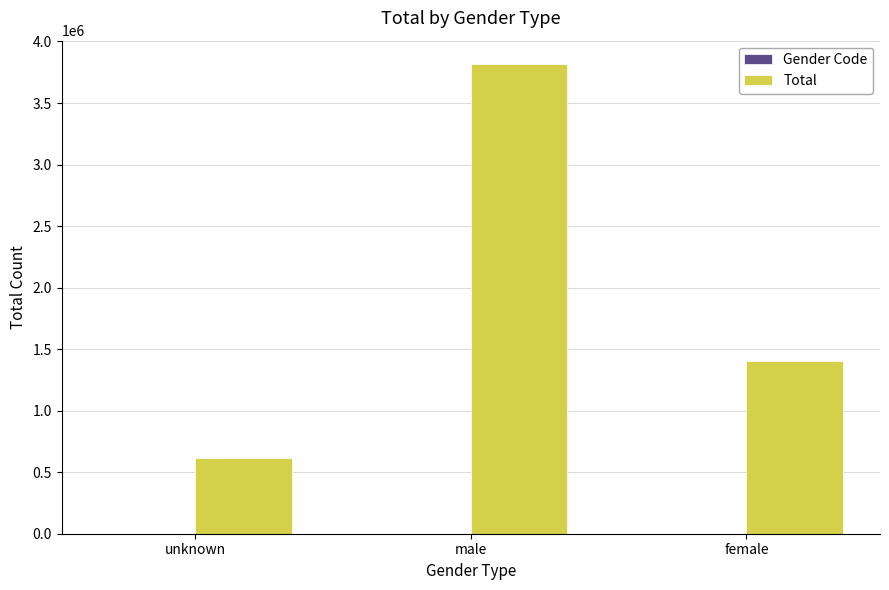

At which label is Total closest to 2216540?

female